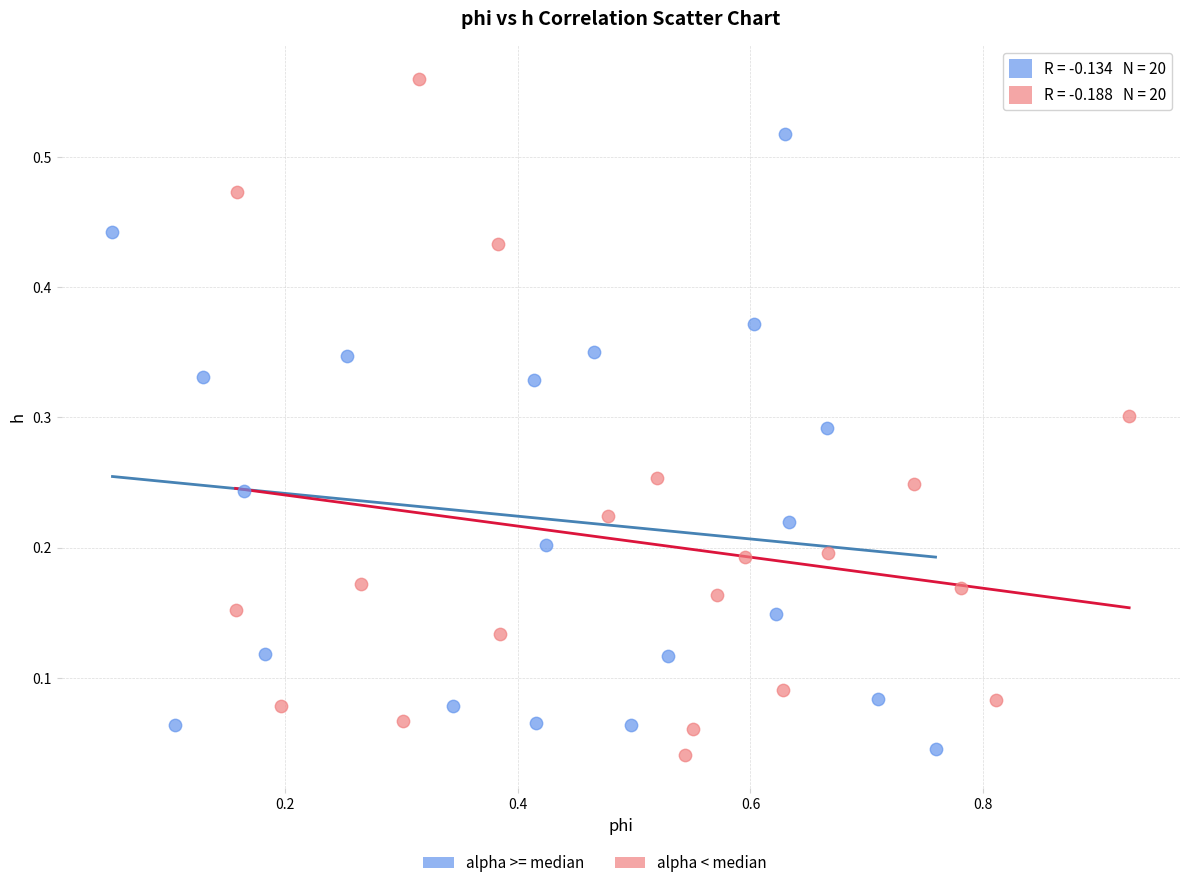

Which series reaches the maximum Y coordinate?

alpha < median